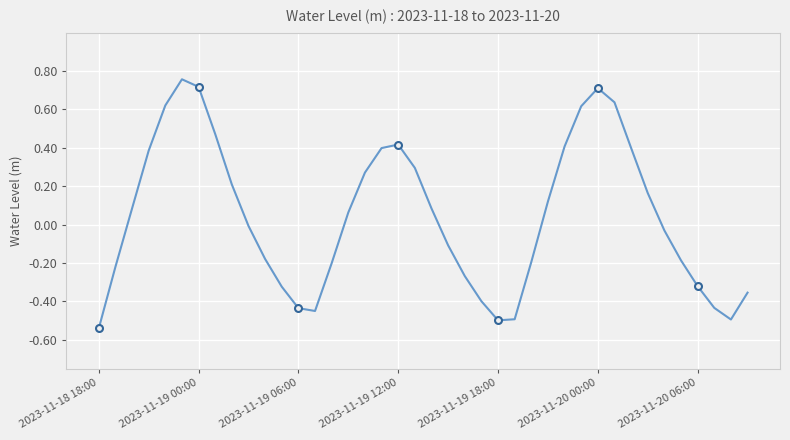

Rank the categories by value from lowest to highest.

2023-11-18 18:00, 24, 38, 25, 13, 12, 37, 23, 39, 11, 36, 22, 2023-11-19 00:00, 14, 26, 35, 10, 21, 34, 9, 15, 2023-11-19 06:00, 20, 27, 33, 8, 16, 19, 2023-11-19 12:00, 17, 32, 28, 18, 7, 29, 2023-11-19 18:00, 31, 30, 2023-11-20 06:00, 2023-11-20 00:00